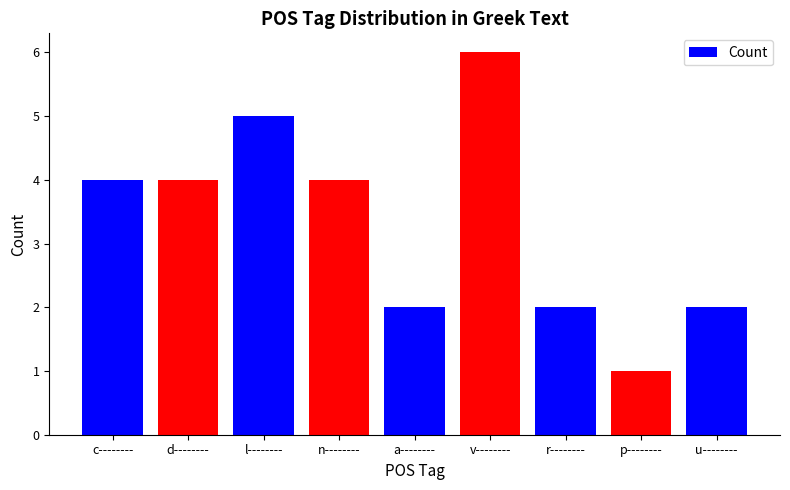

What is the label of the 2nd bar from the right?

p--------